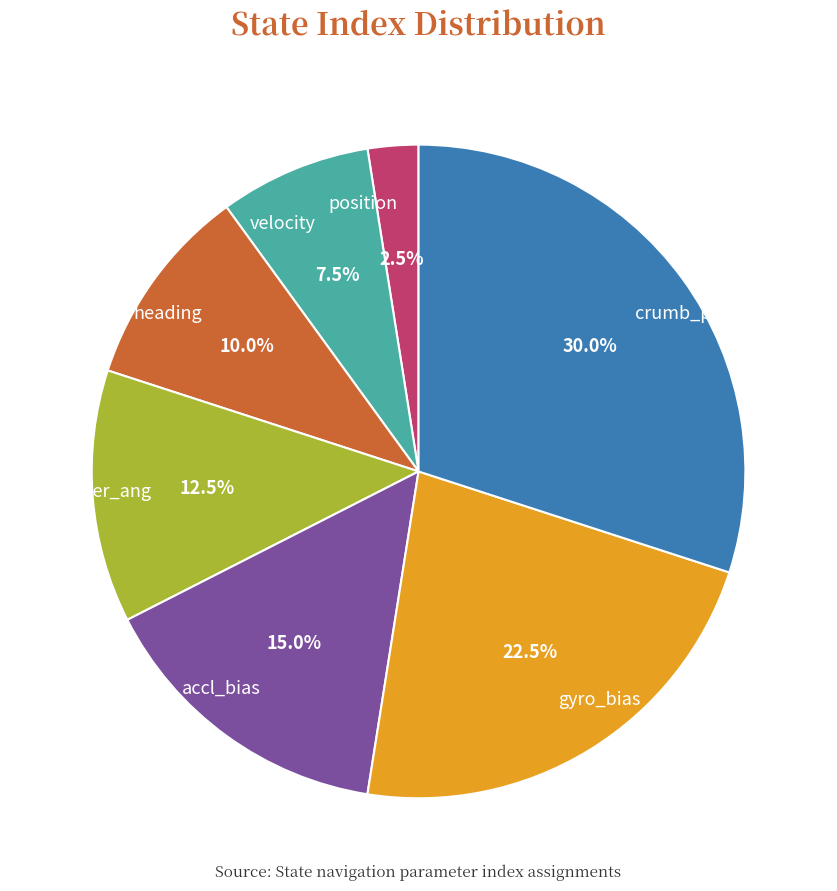

What is the largest slice in the pie chart?

crumb_pos